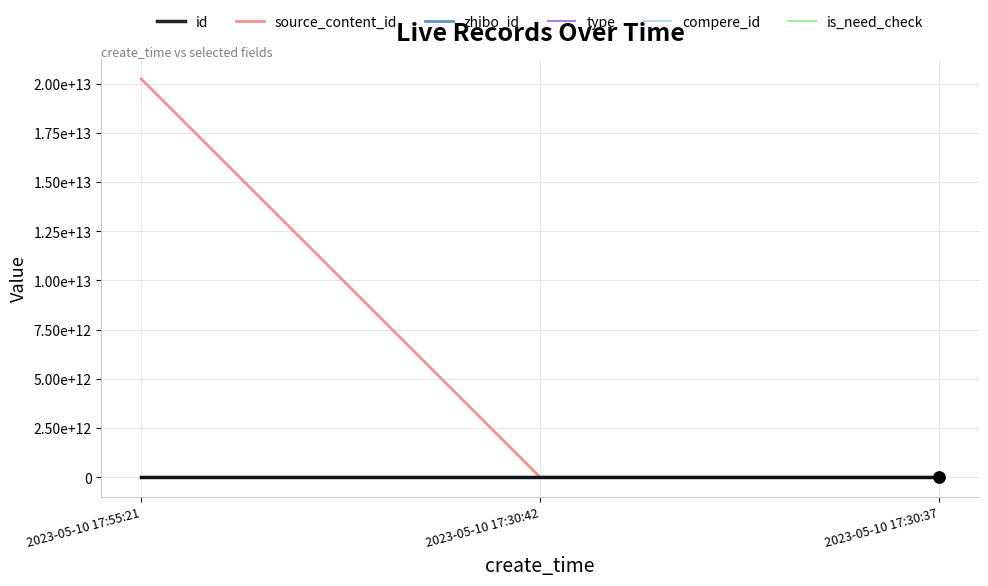

Which category has the highest value in the compere_id series?

2023-05-10 17:55:21